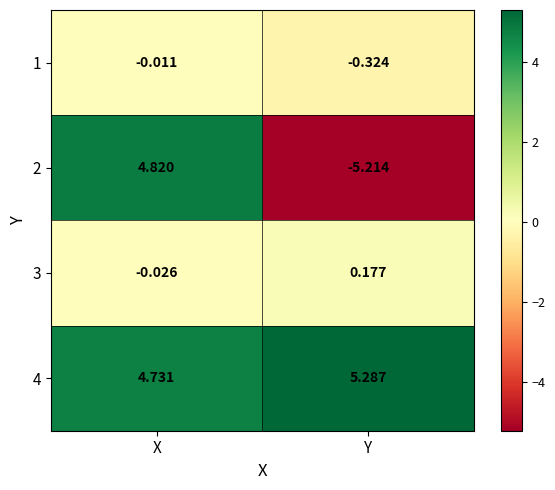

Rank the series by their maximum value, from lowest to highest.

1, 3, 2, 4